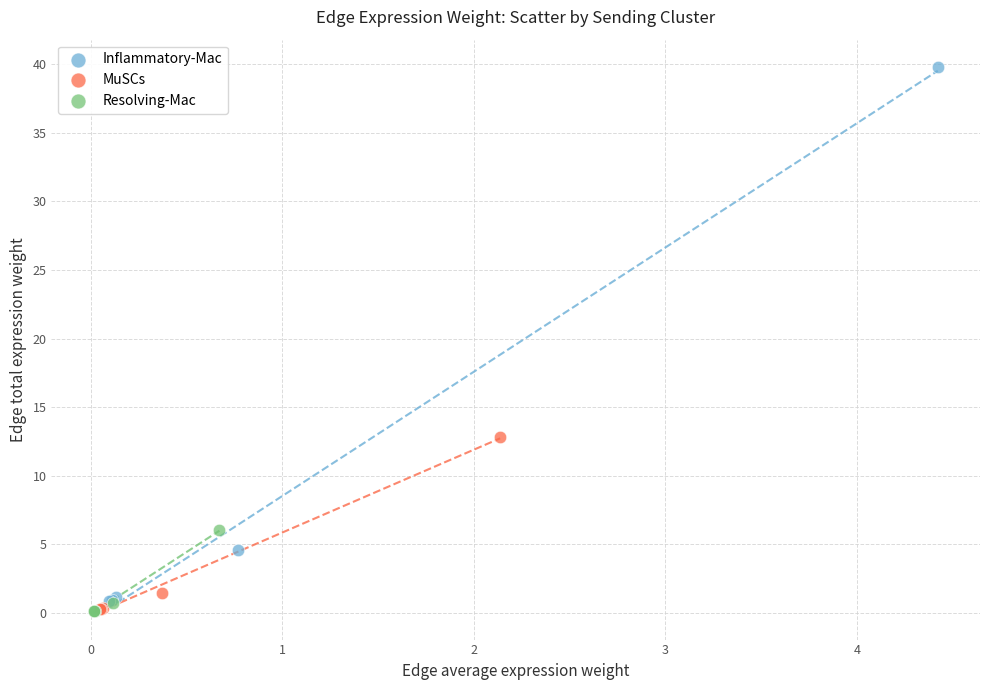

Which series contains the highest Y value?

Inflammatory-Mac